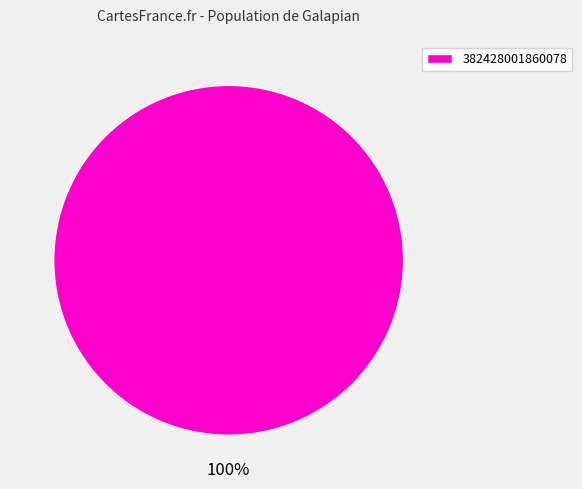

Rank the categories by value from highest to lowest.

382428001860078